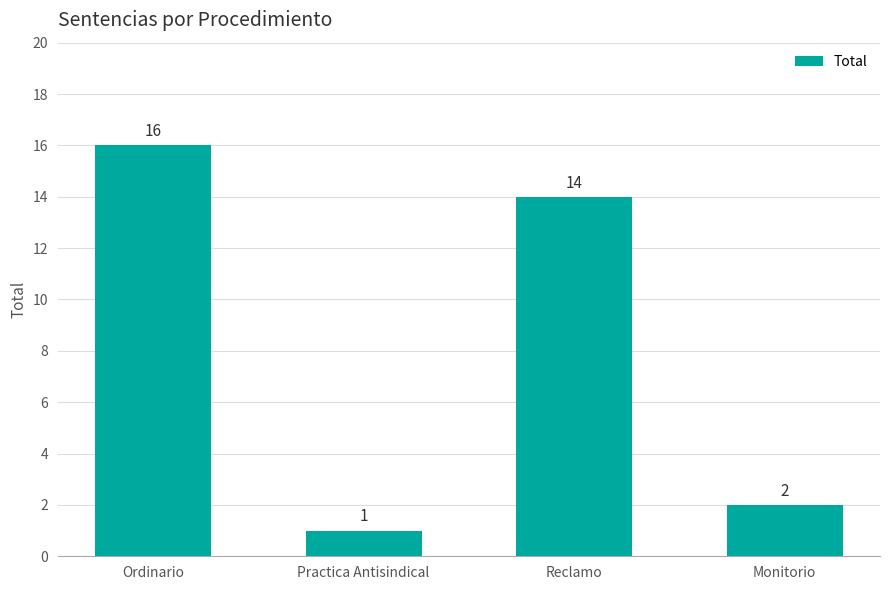

What is the sum of the values at Practica Antisindical and Monitorio?

3